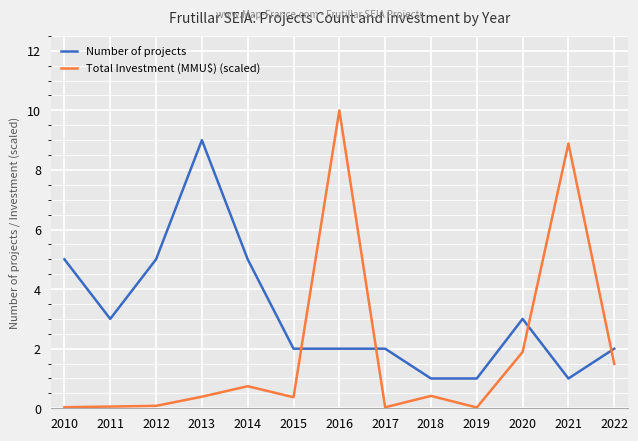

Which series has the widest spread of values?

Total Investment (MMU$) (scaled)